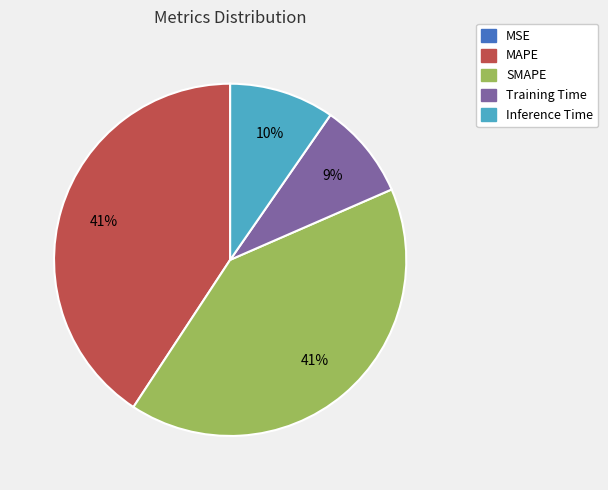

True or false: MAPE accounts for 41% of the total.

True